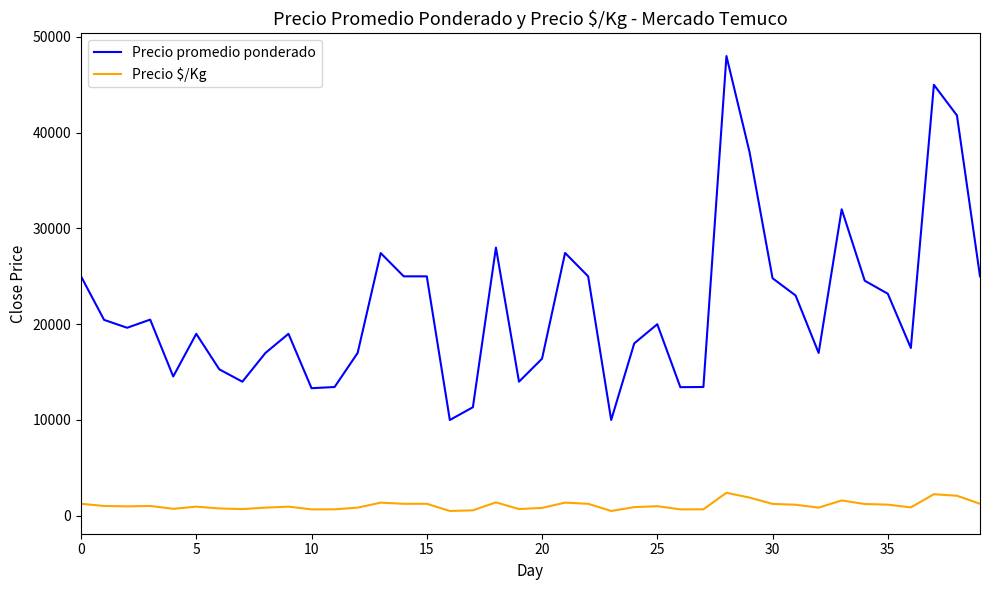

Which series has the largest total across all categories?

Precio promedio ponderado